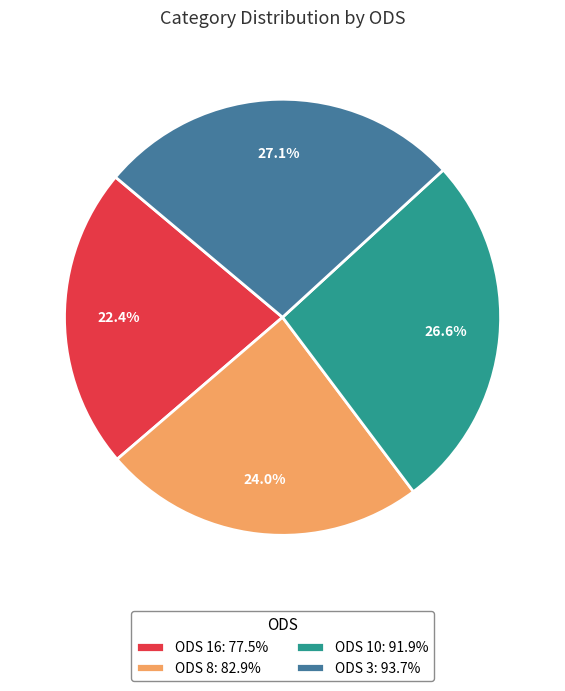

To the nearest percent, what is the difference between the ODS 8 and ODS 16 slice percentages?

2%